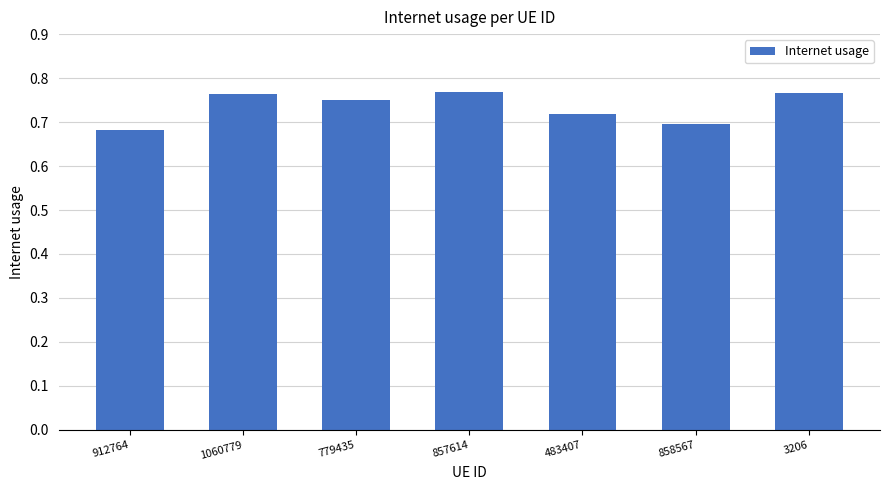

The value at 912764 is 0.2. True or false?

False